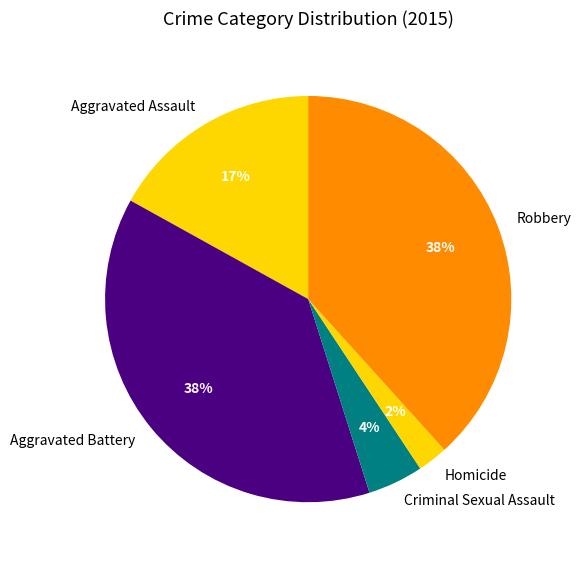

Is Aggravated Assault the majority of the pie?

No